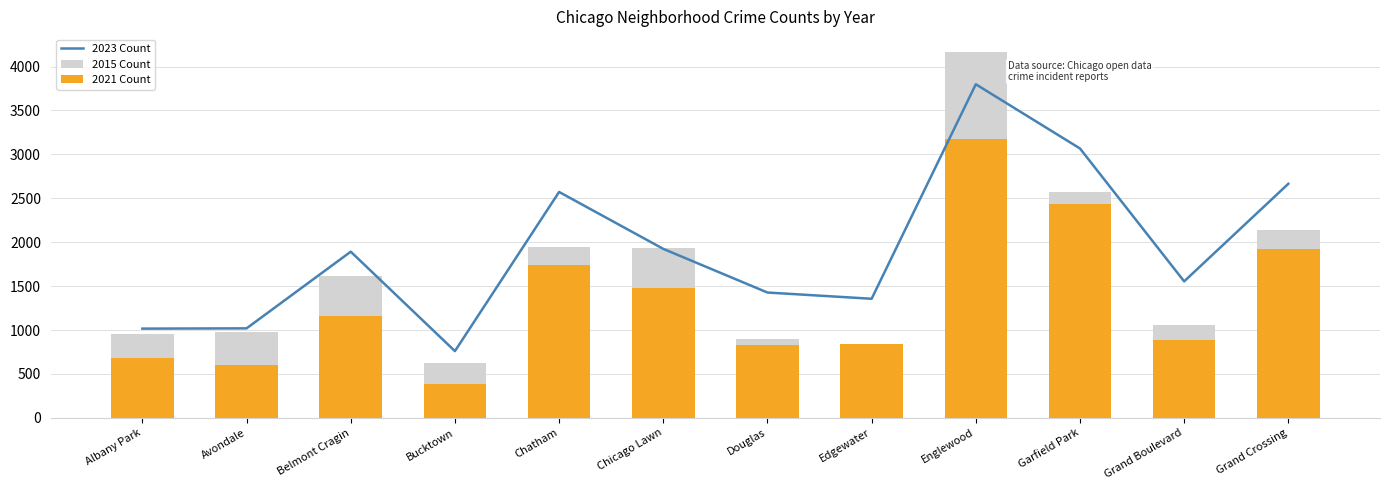

Count the number of categories in the chart.

12